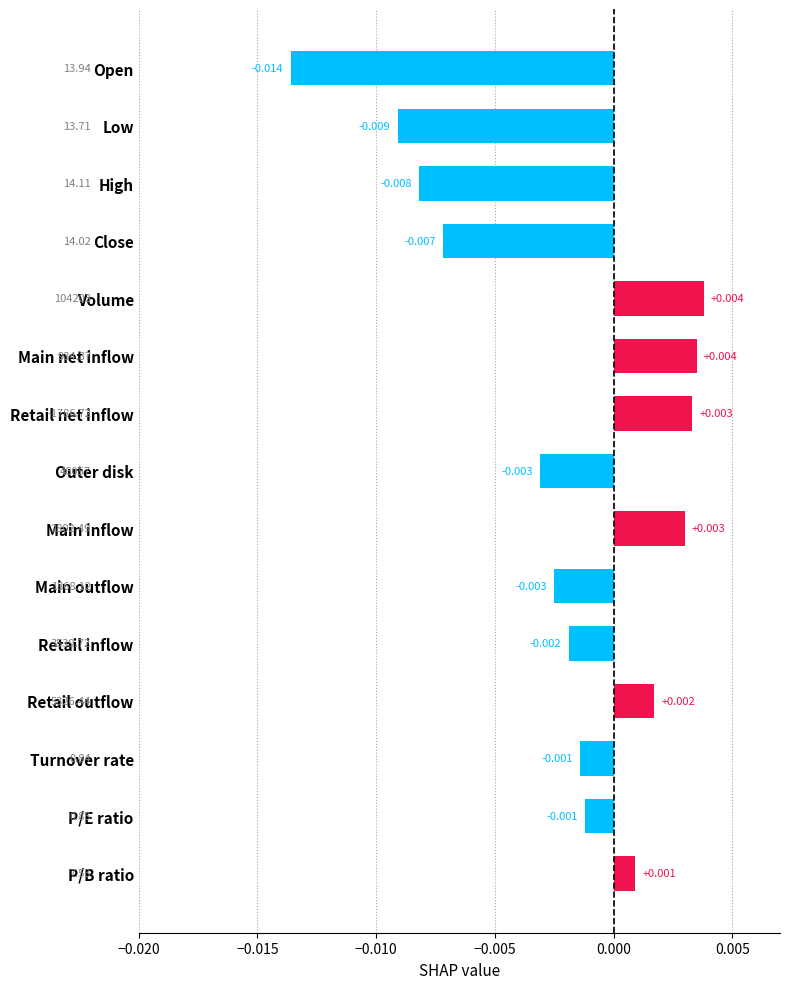

What is the label of the 1st bar from the top?

Open